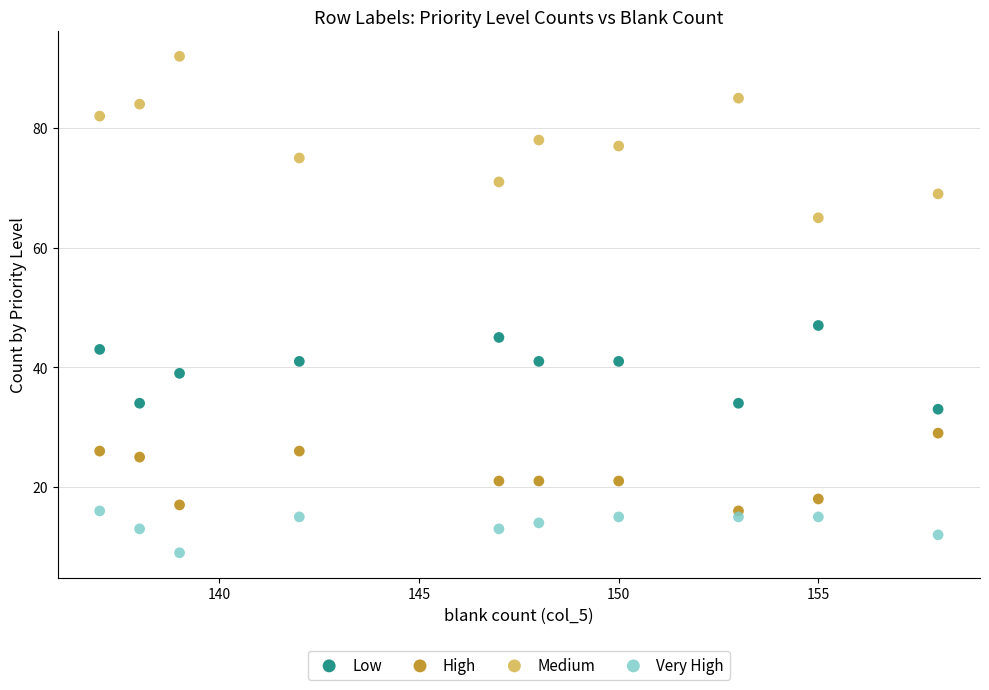

Across all series, what Y value is closest to 50?

47